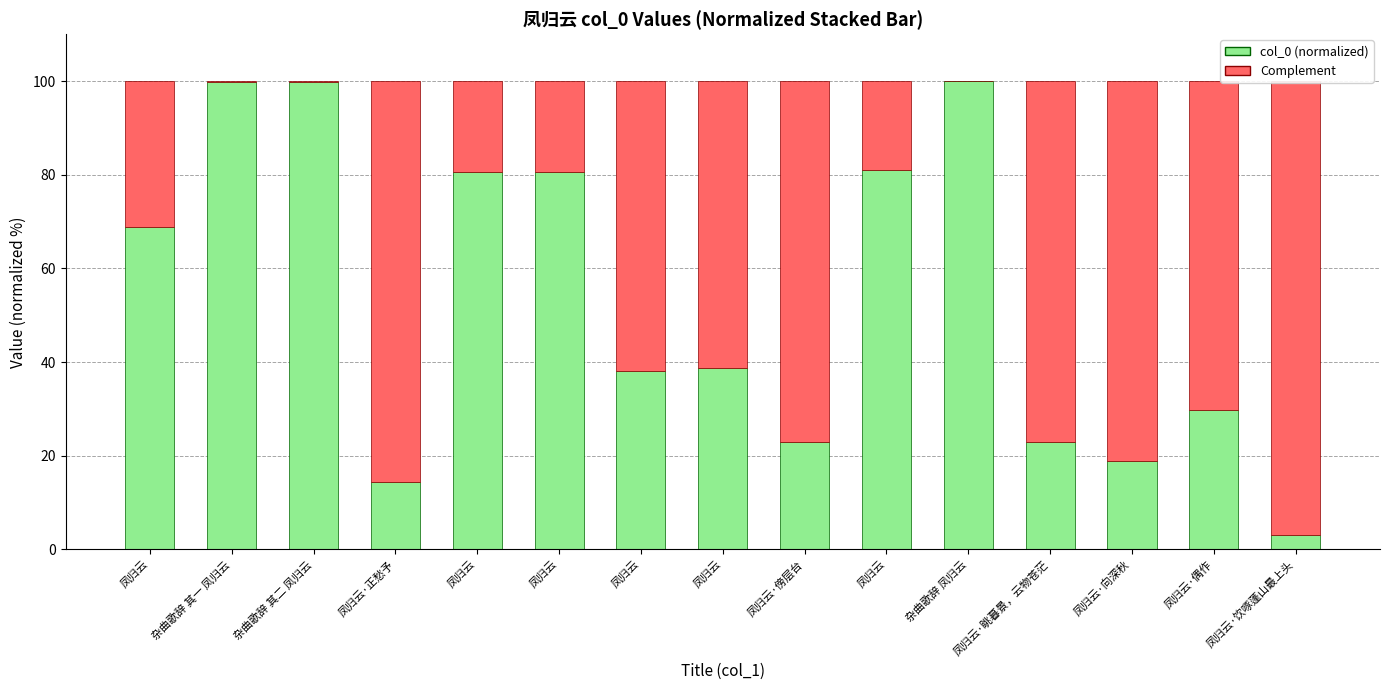

What is the sum of all Complement values?

701.0